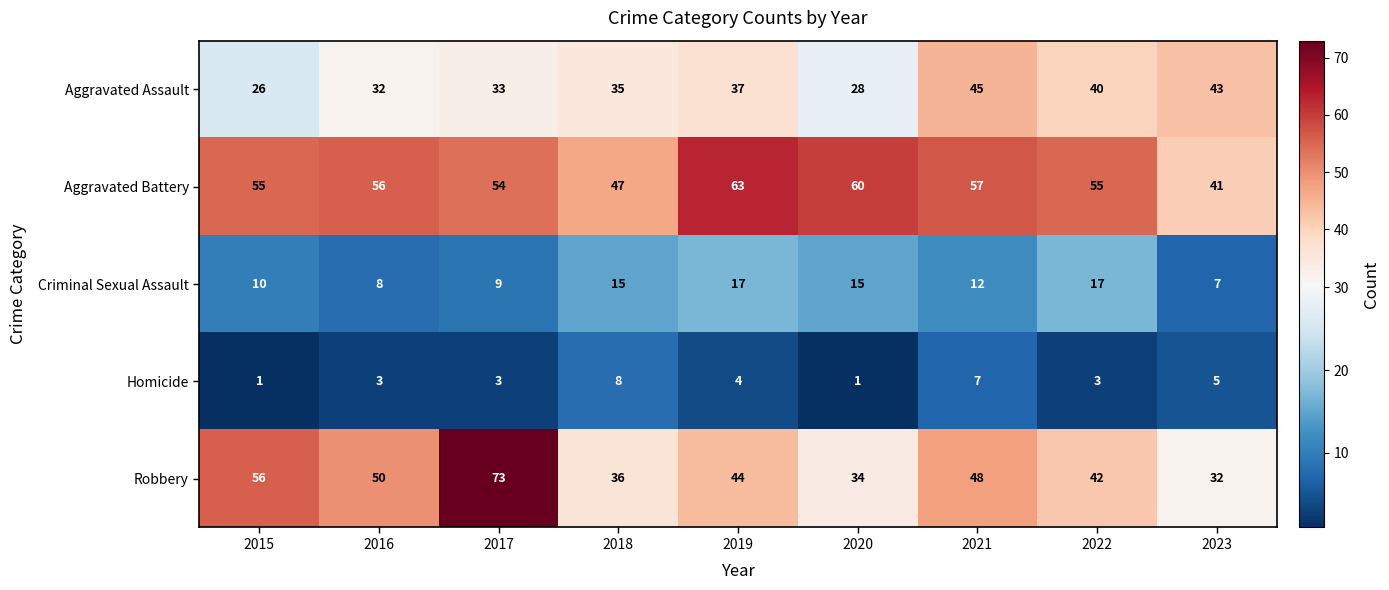

Count the number of data series in this chart.

5